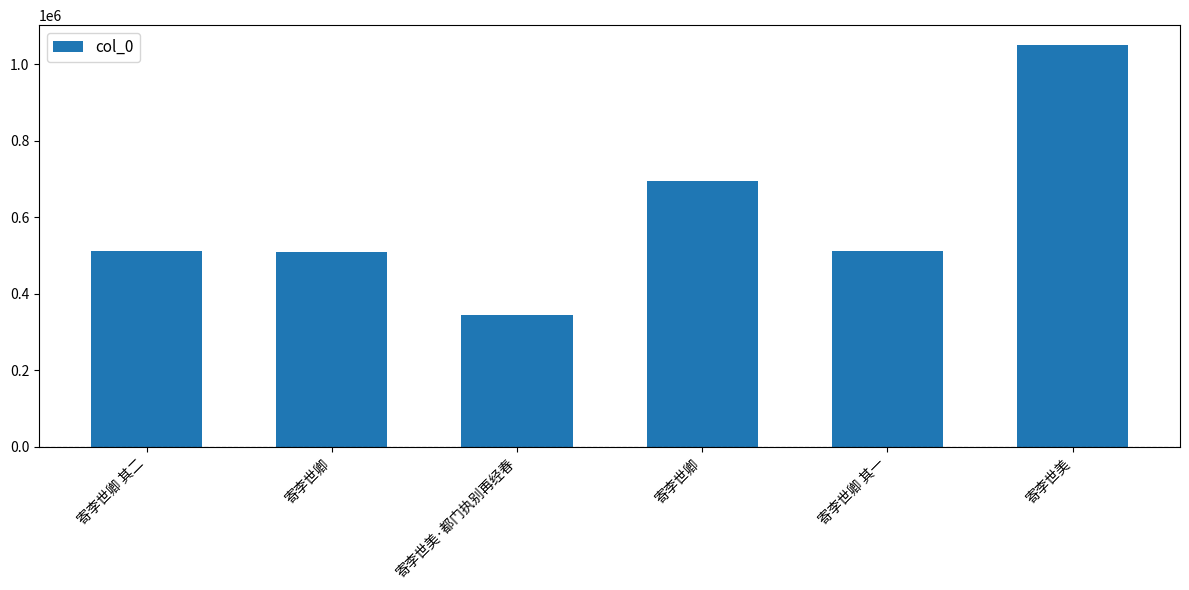

What is the difference between the maximum and minimum values?

704076